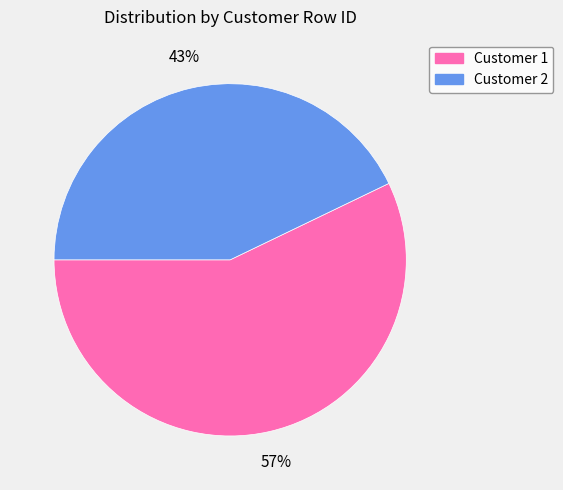

To the nearest percent, what is the combined percentage of Customer 2 and Customer 1?

100%